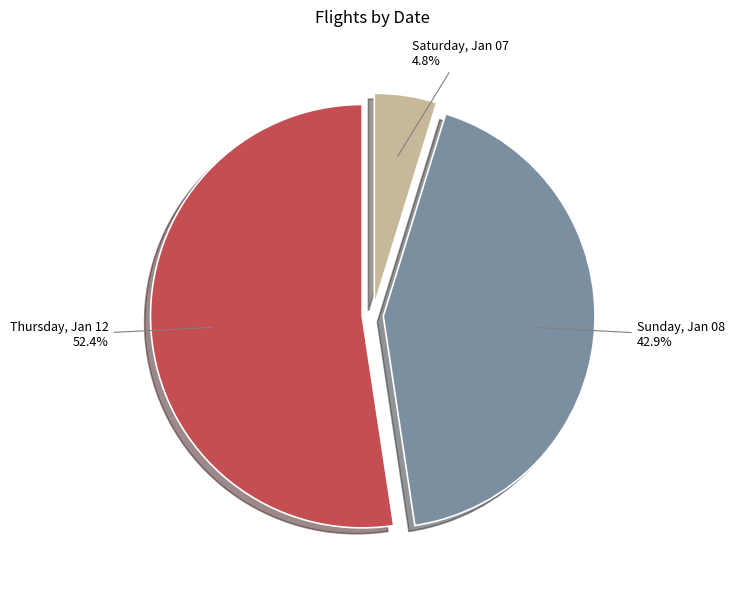

How many slices are in this pie chart?

3